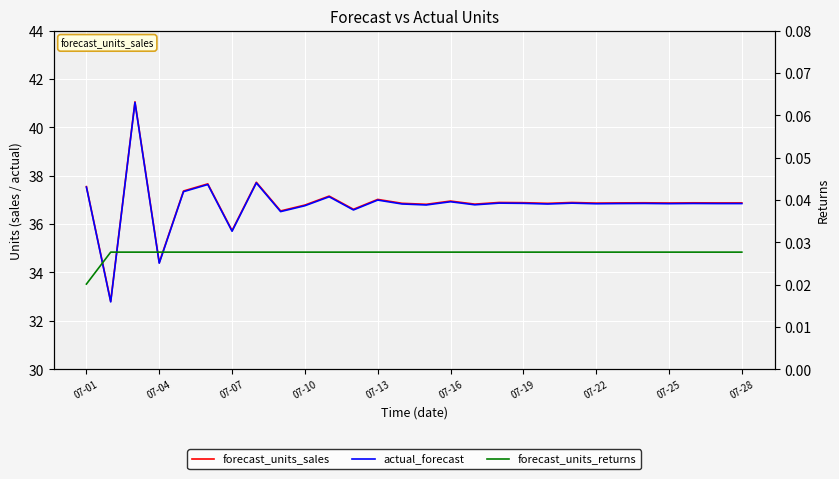

True or false: actual_forecast and forecast_units_sales intersect in this chart.

False